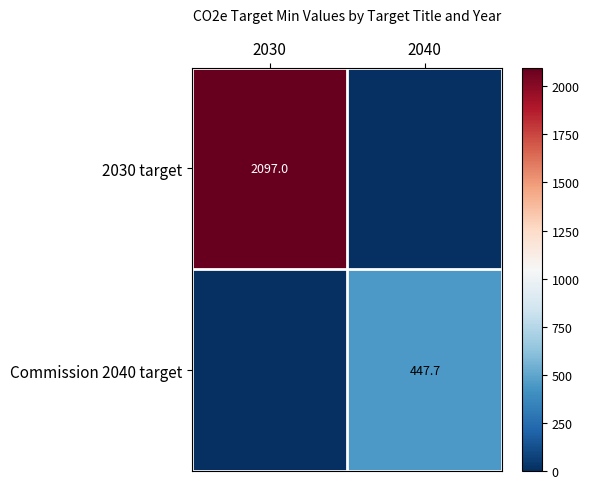

Is the value of 2030 target at 2030 greater than the value of Commission 2040 target at 2040?

Yes